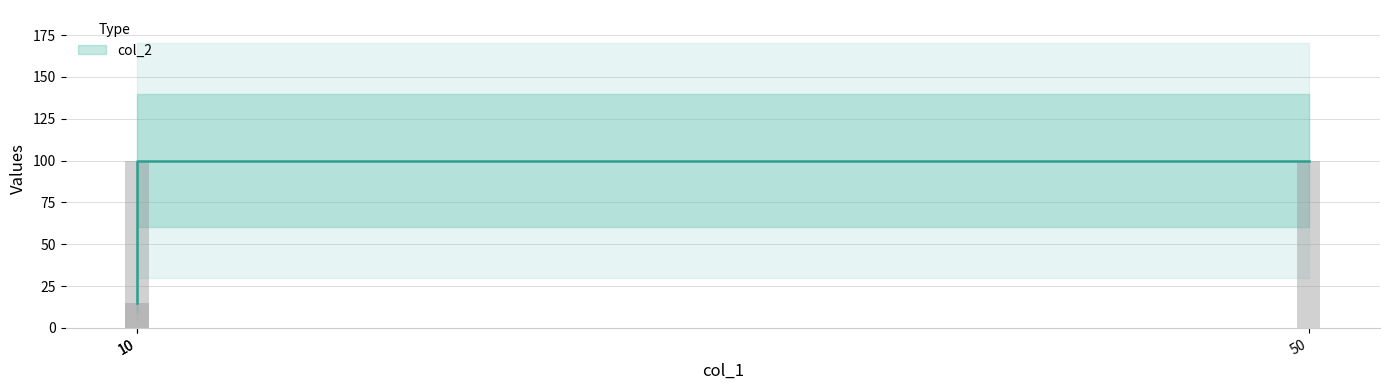

At which category does the chart reach its peak across all series?

10